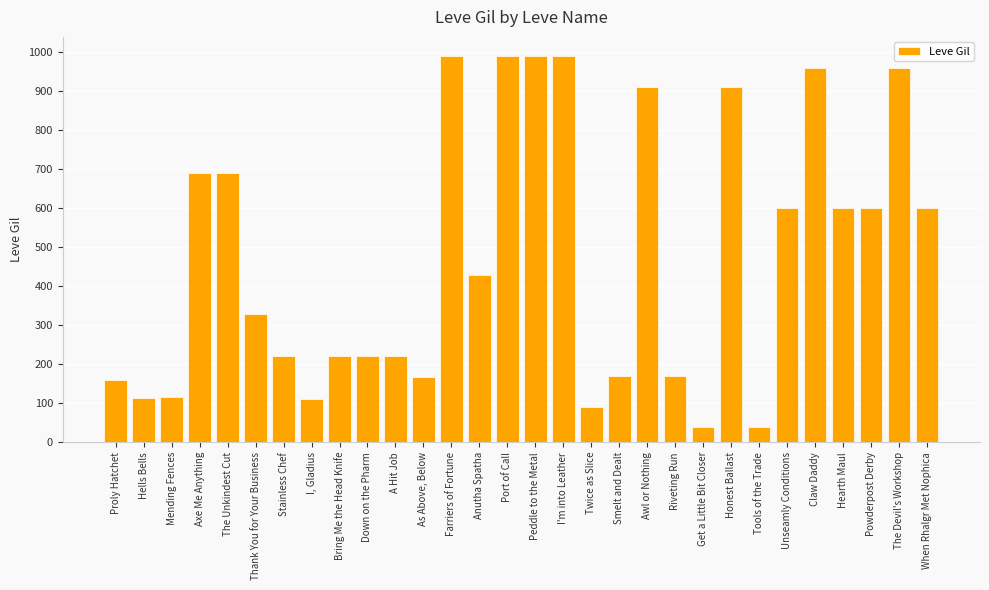

What is the greatest value displayed?

990